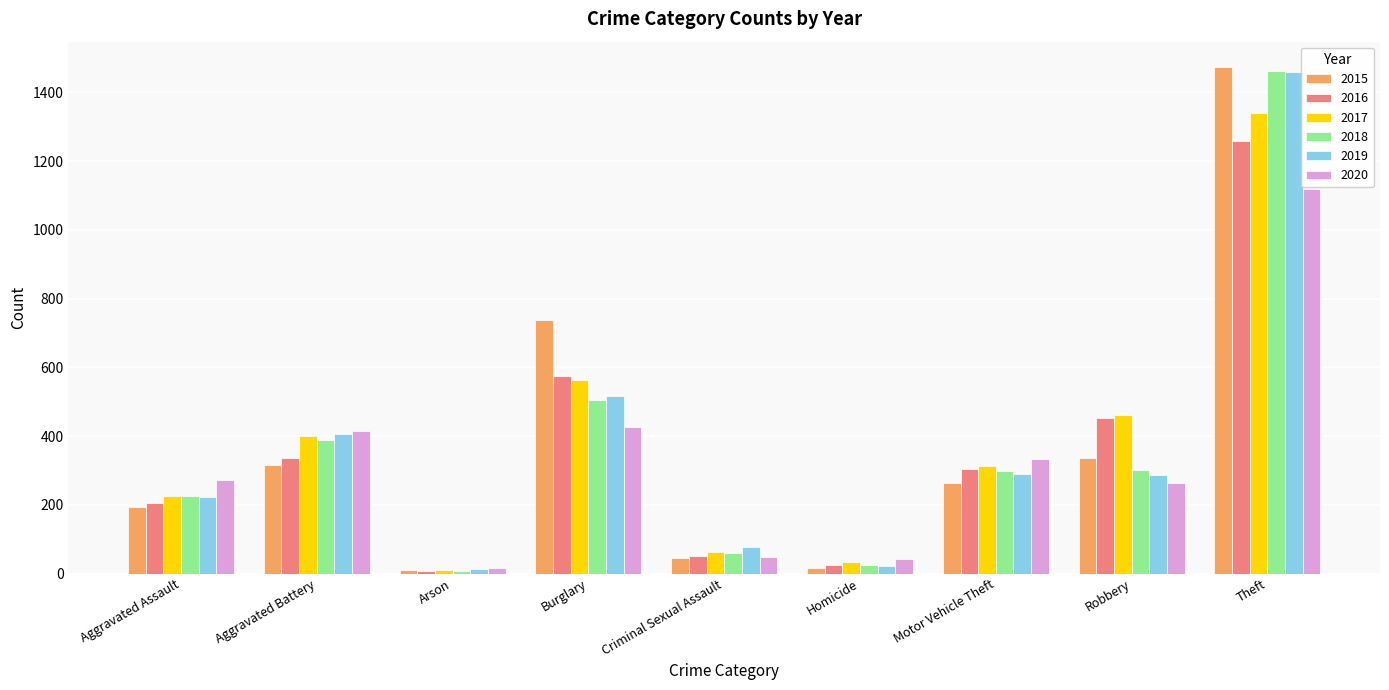

What is the average value of the 2020 series?

326